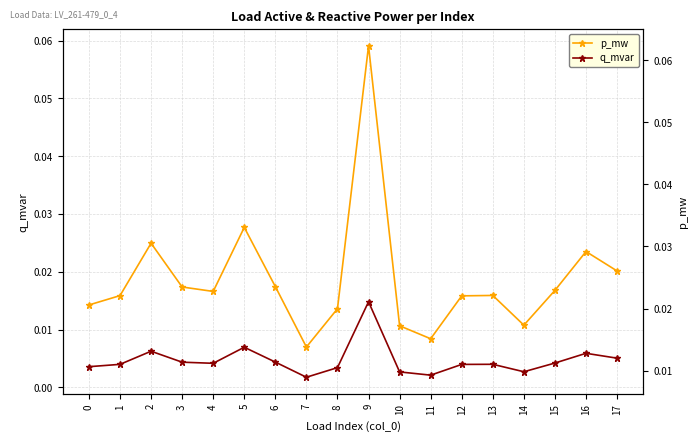

Is it true that q_mvar equals 0.0 at 5?

True